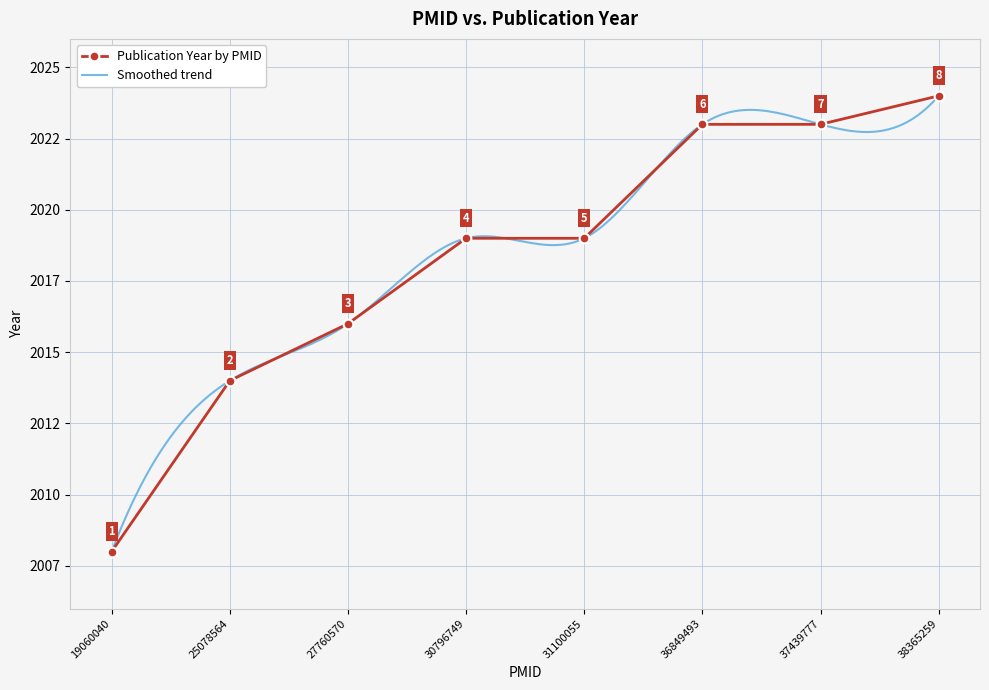

Which category has the lowest value across all series?

19060040